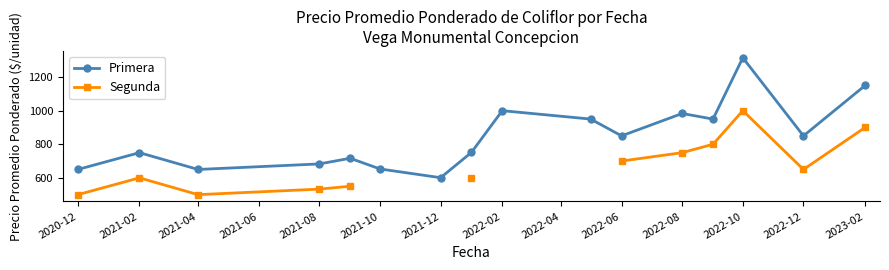

How many interior local valleys does the Primera series have?

5